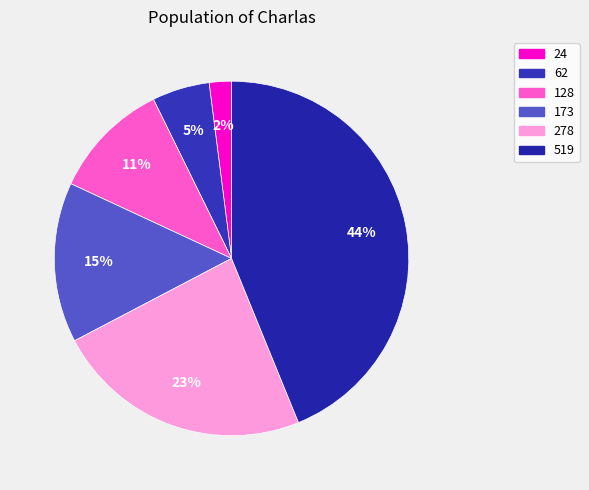

Is it true that 24 is 8% of the pie?

False